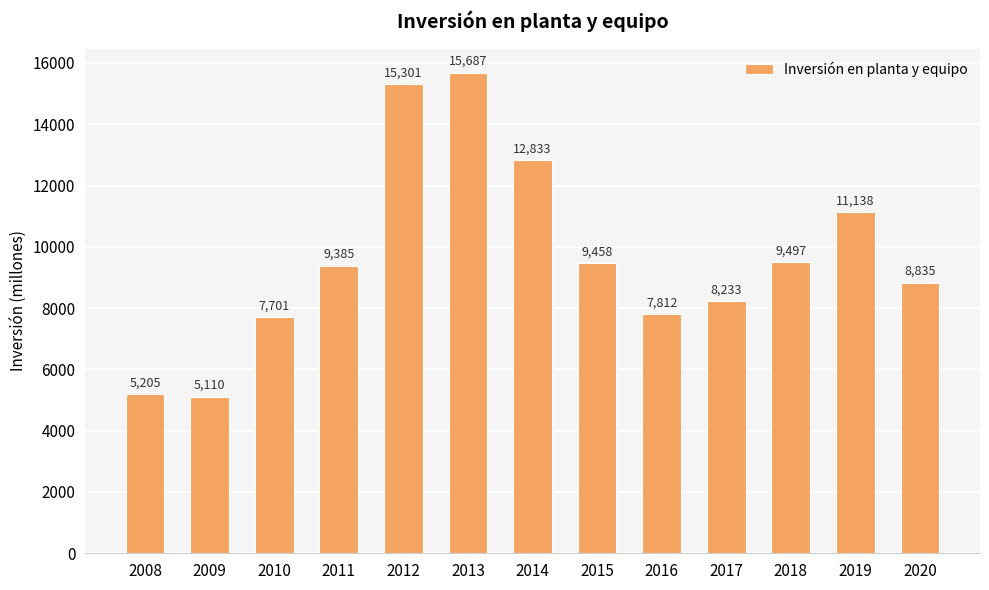

How many data points are less than 9385?

6